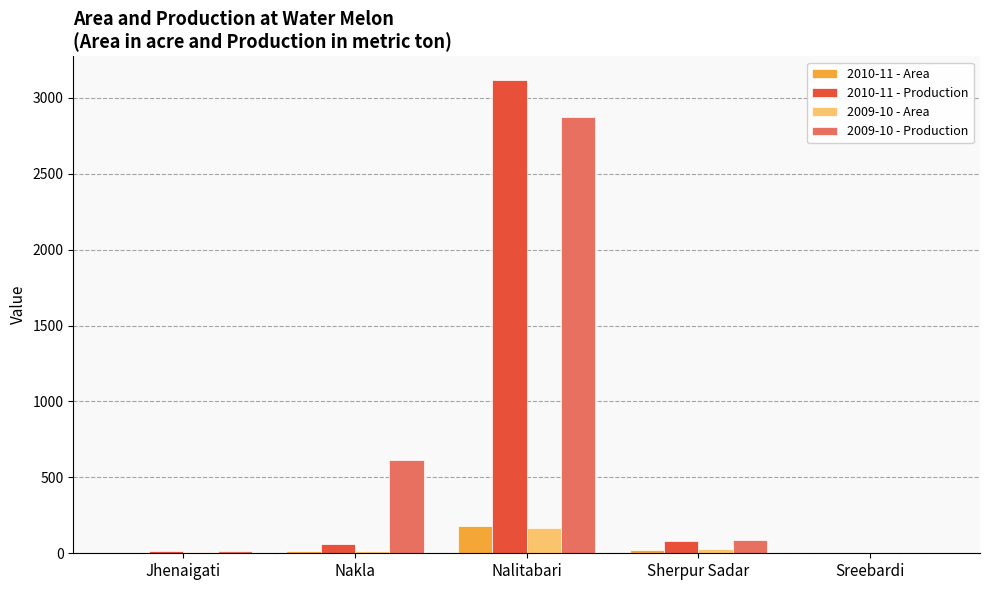

True or false: 2009-10 - Production has a value of -996 at Sreebardi.

False